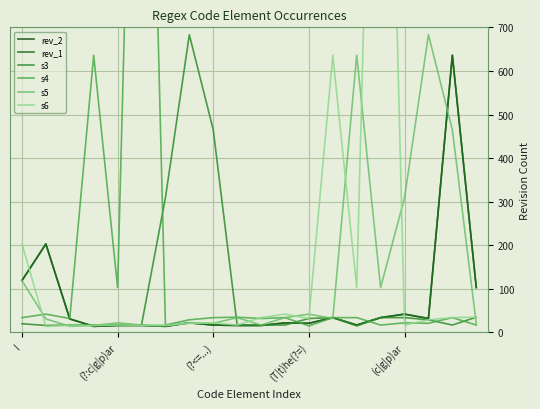

At which category does s6 reach its first local peak?

(?:c|g|p)ar